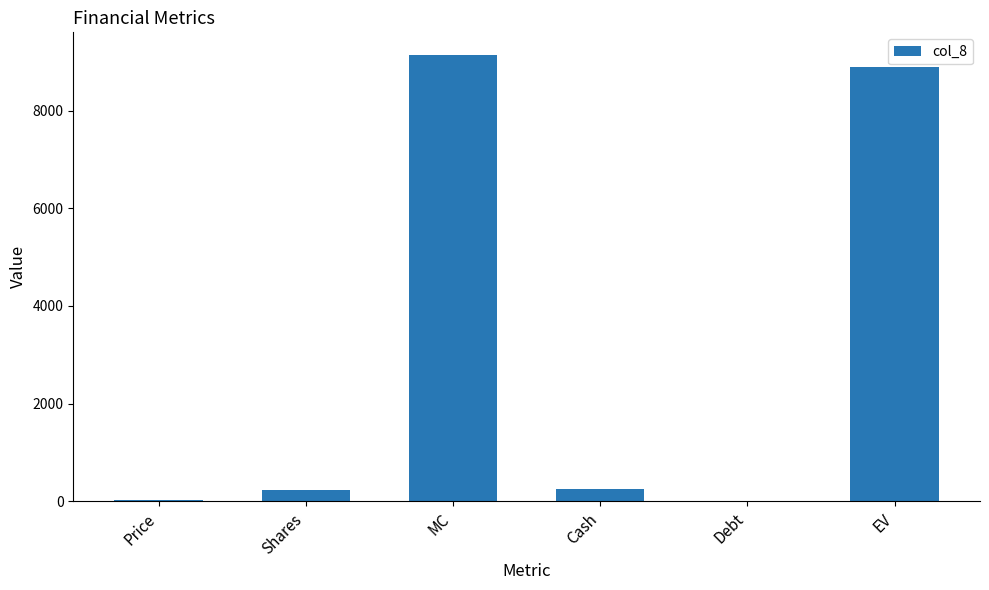

Are the bars horizontal?

No